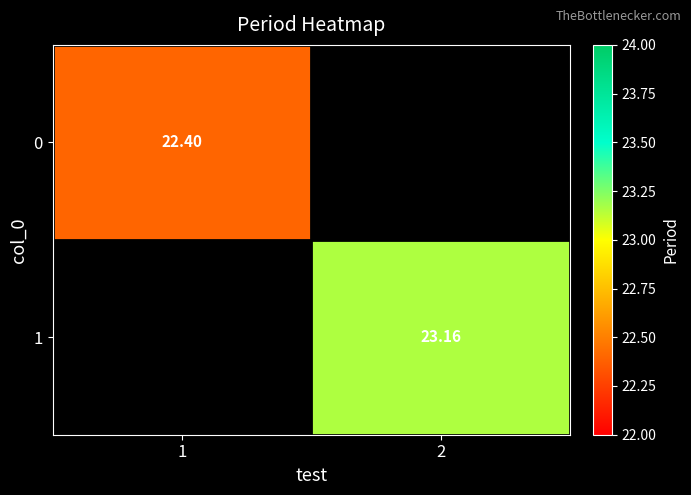

What is the greatest value displayed?

23.2